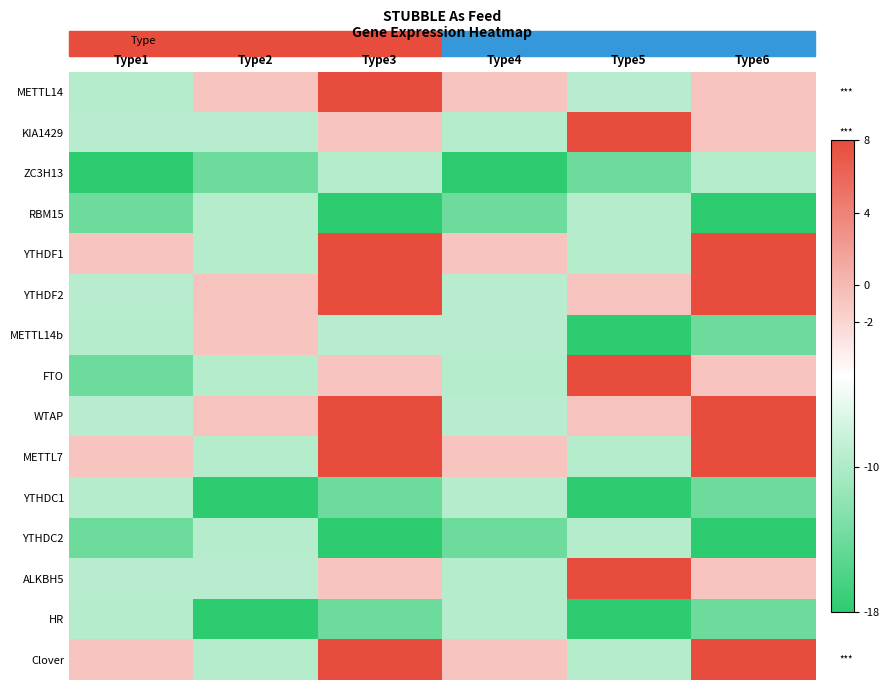

What is the total value across all series at Type5?

-102.9